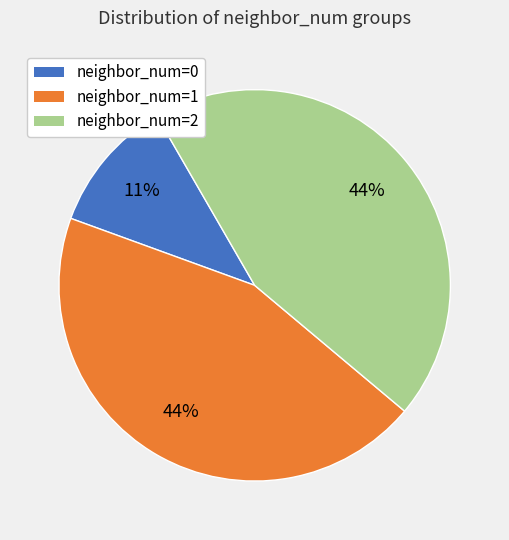

What percentage is the neighbor_num=2 slice, to the nearest percent?

44%